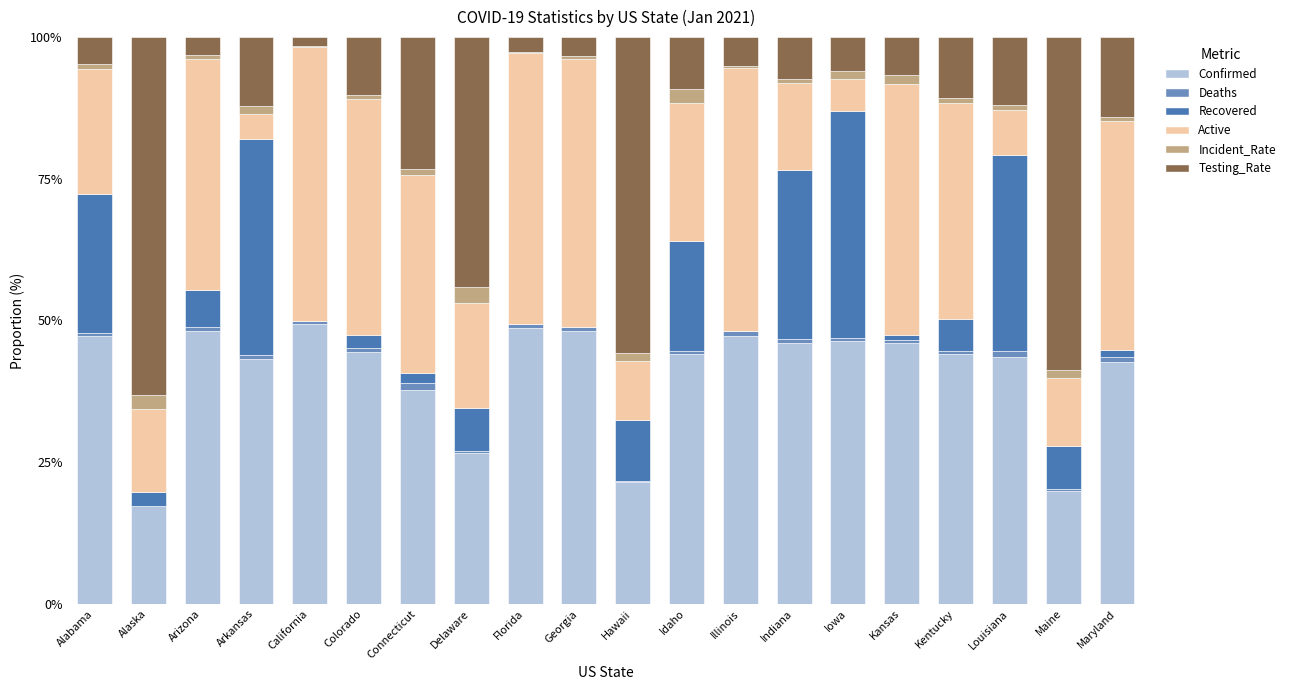

Are the bars horizontal?

No